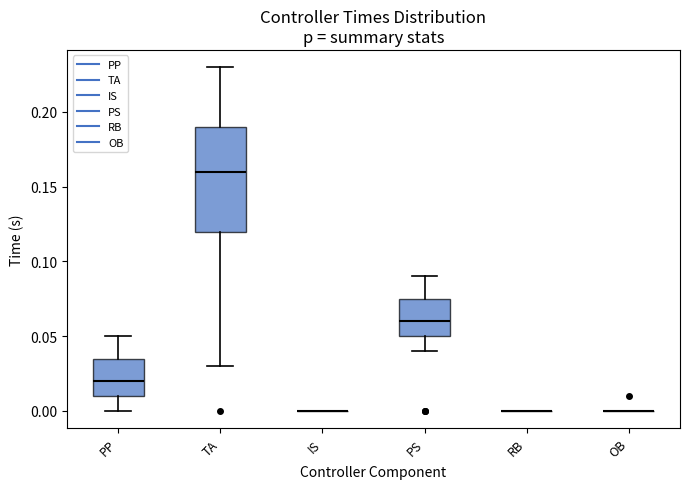

Reading left to right, read every box against the y-axis: the position of its median line, the range the box covers, and the ends of its whiskers. The values are not printed on the chart, so give them approximately, as read against the axis.

PP: median 0.020, box 0.010 to 0.035, whiskers 0.000 to 0.050
TA: median 0.160, box 0.120 to 0.190, whiskers 0.030 to 0.230
IS: box collapsed to a line at 0.000, whiskers 0.000 to 0.000
PS: median 0.060, box 0.050 to 0.075, whiskers 0.040 to 0.090
RB: box collapsed to a line at 0.000, whiskers 0.000 to 0.000
OB: box collapsed to a line at 0.000, whiskers 0.000 to 0.000